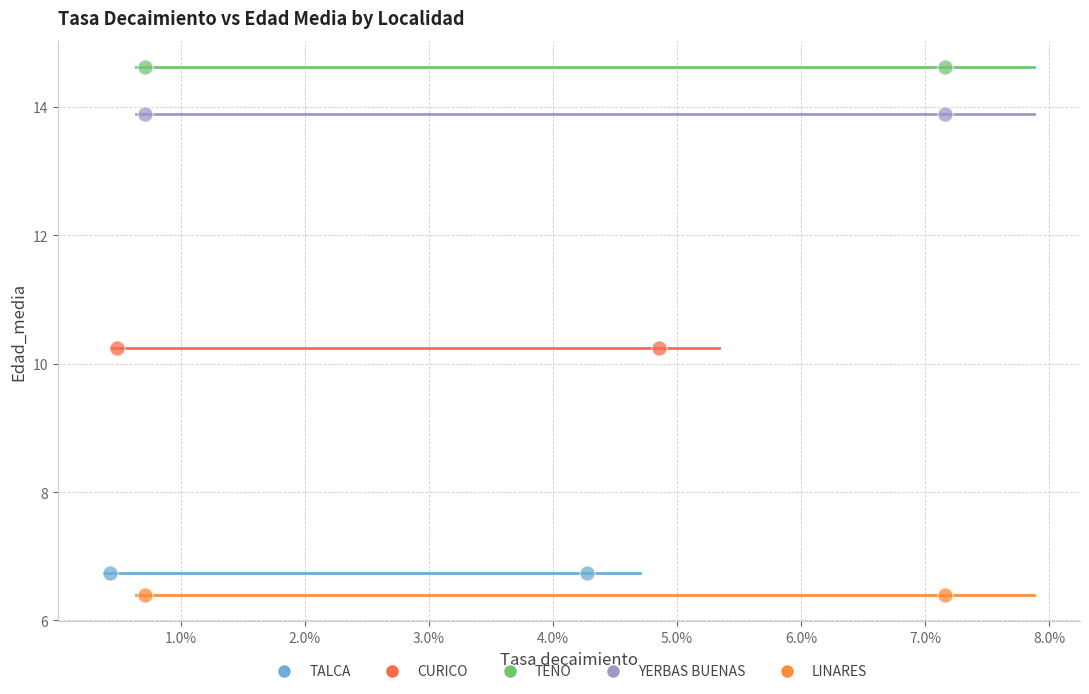

What are all the series names shown in the legend?

TALCA, CURICO, TENO, YERBAS BUENAS, LINARES